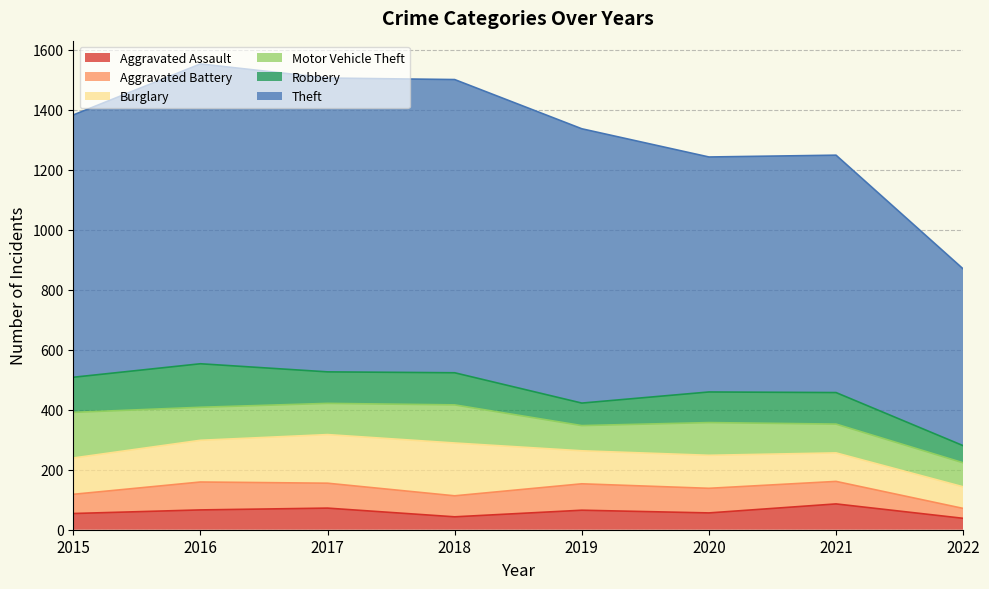

Rank the categories by Aggravated Battery value from highest to lowest.

2016, 2019, 2017, 2020, 2021, 2018, 2015, 2022